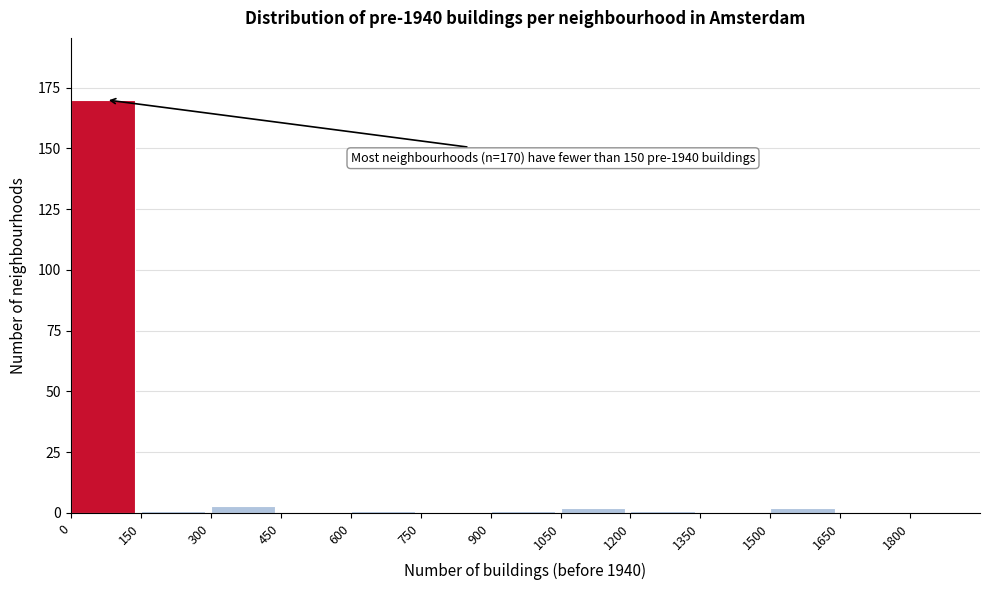

Which range on the x-axis has the tallest bar?

0 to 150